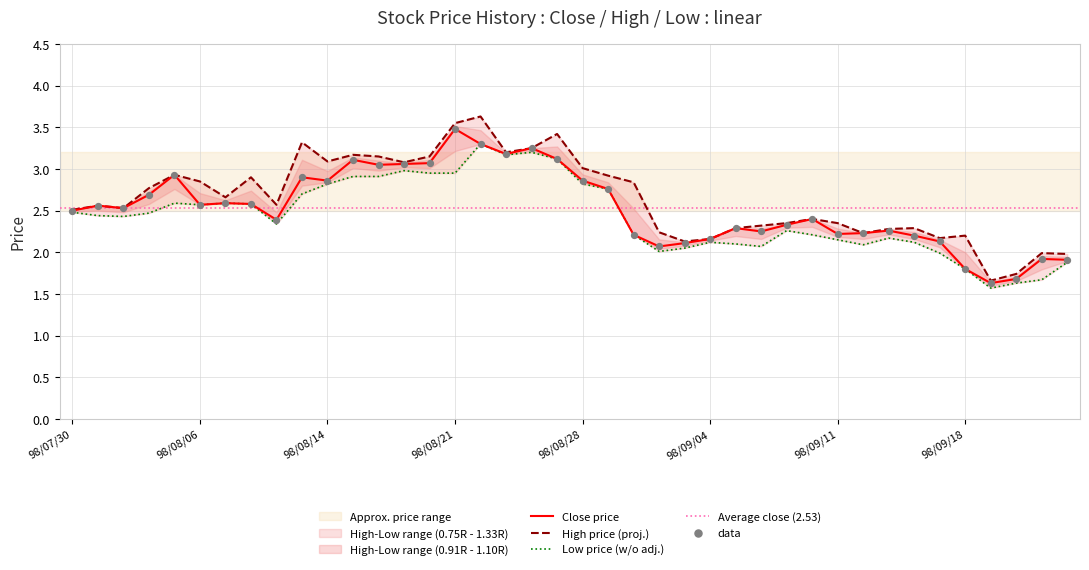

At how many categories does at least one series exceed 2?

36